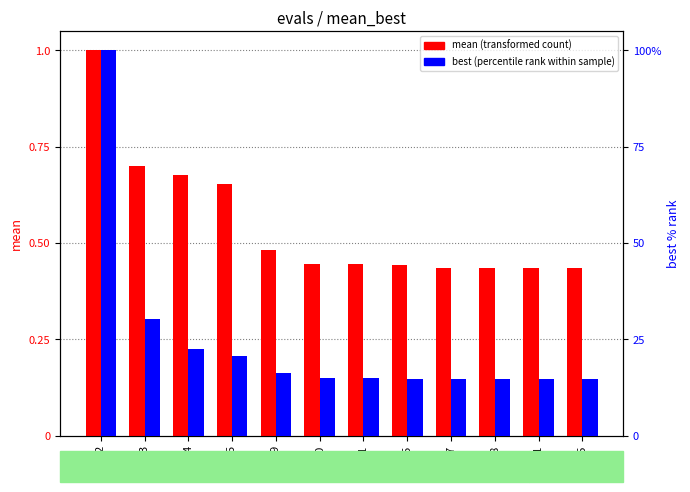

The value of best (percentile rank) at 17 is 14.7. True or false?

True